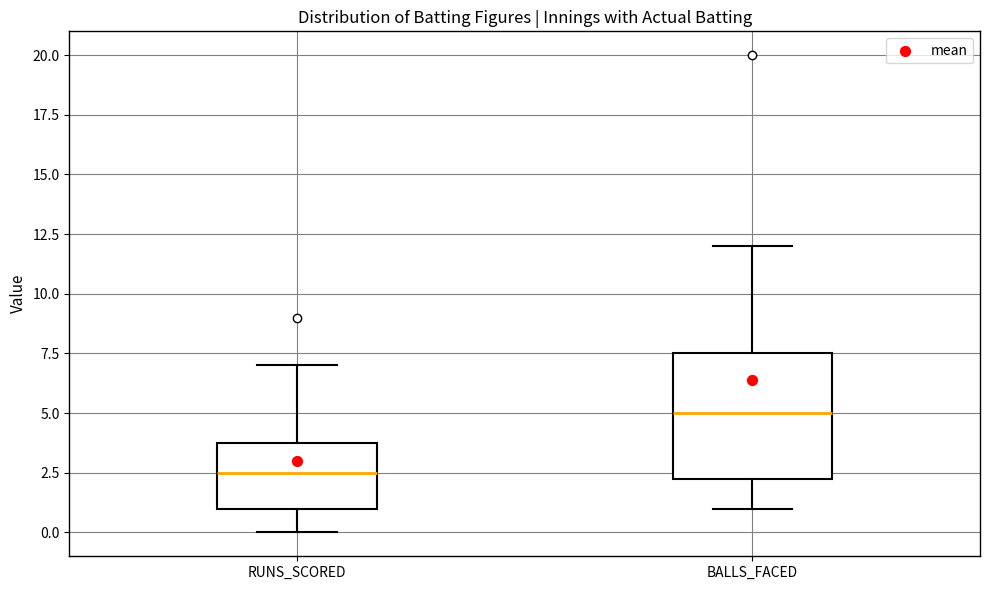

Reading left to right, read every box against the y-axis: the position of its median line, the range the box covers, and the ends of its whiskers. The values are not printed on the chart, so give them approximately, as read against the axis.

RUNS_SCORED: median 2.5, box 1.0 to 4.0, whiskers 0.0 to 7.0
BALLS_FACED: median 5.0, box 2.5 to 7.5, whiskers 1.0 to 12.0